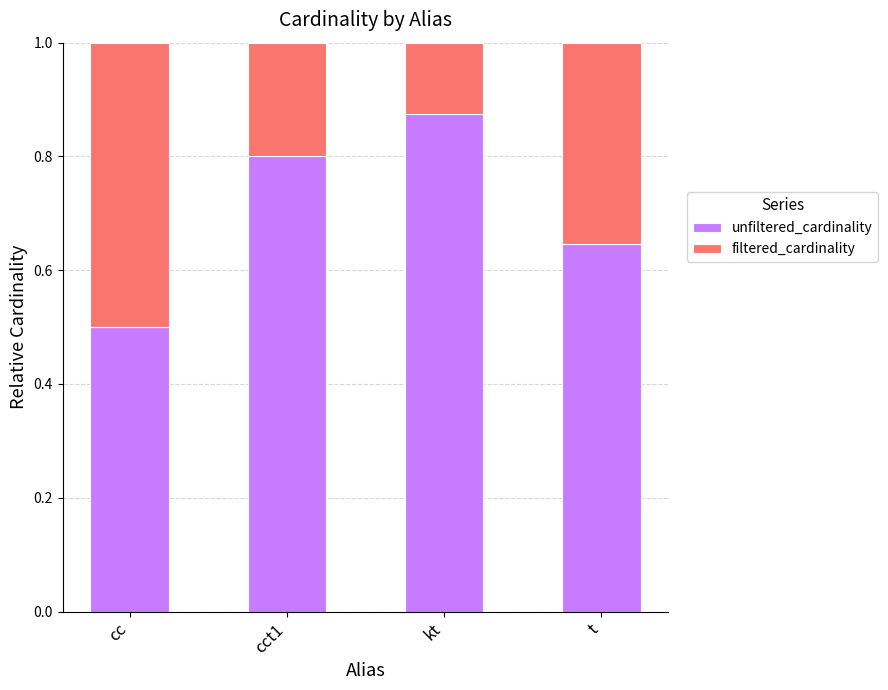

What is the total value across all series at cc?

1.0